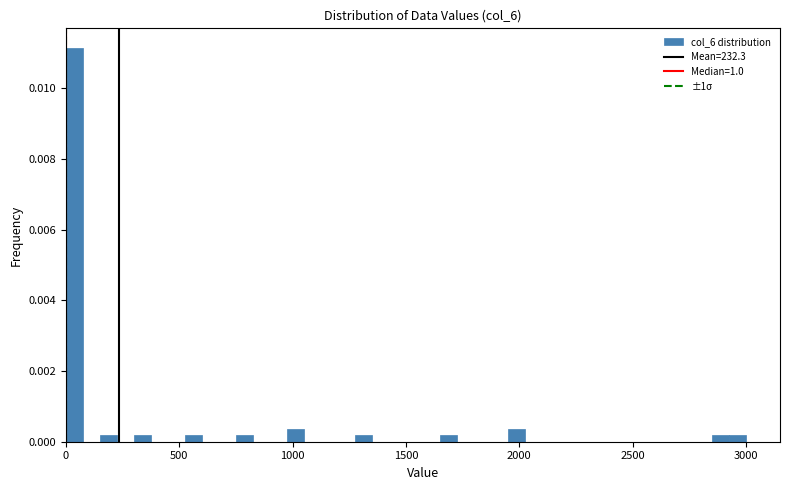

Around what value on the x-axis is the tallest bar? Give the approximate position of its centre, as read against the axis.

50